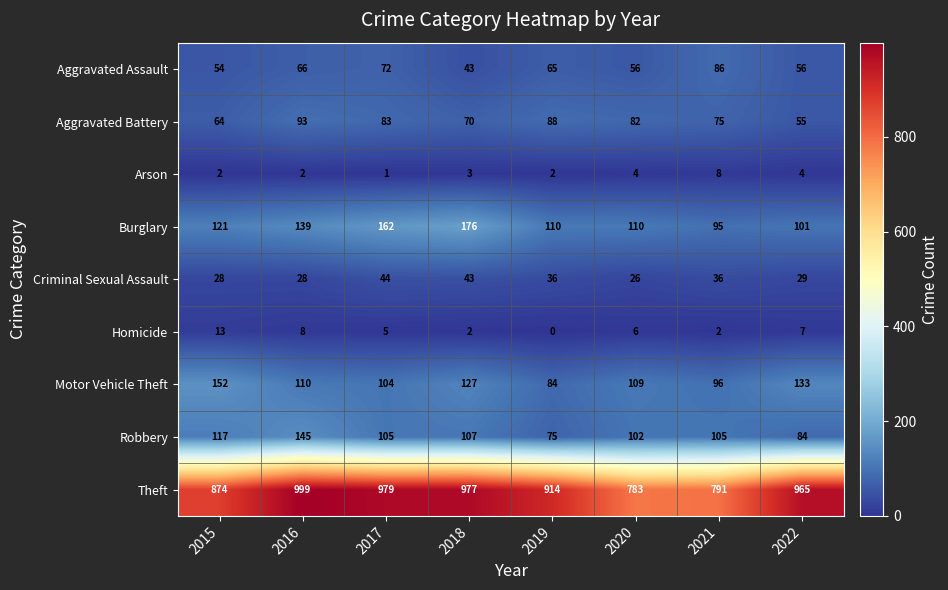

Count the Burglary values in the range 110 to 162.

5